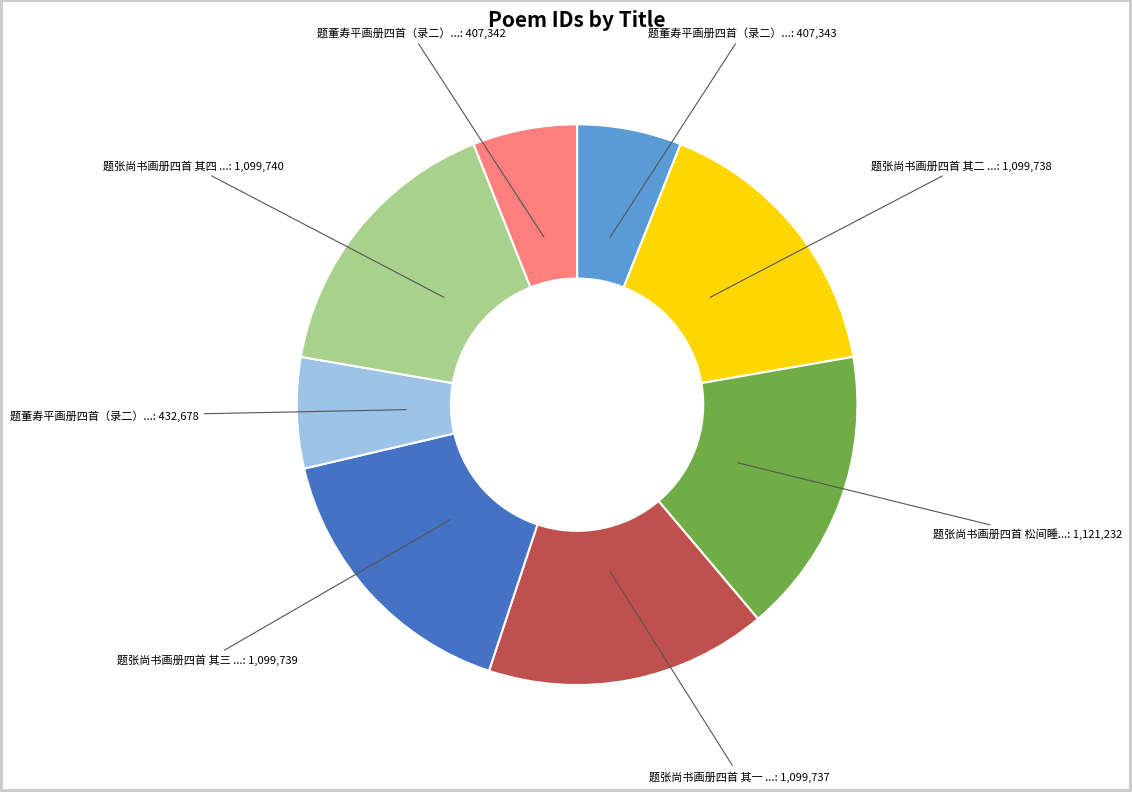

Is there a majority slice in this chart?

No